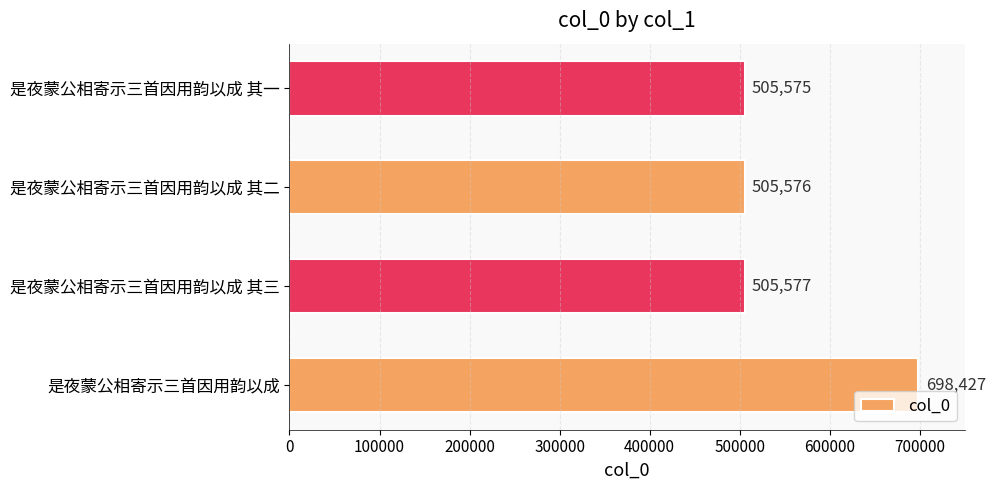

Reading bottom to top, transcribe all the data shown in this chart.

698427	505577	505576	505575